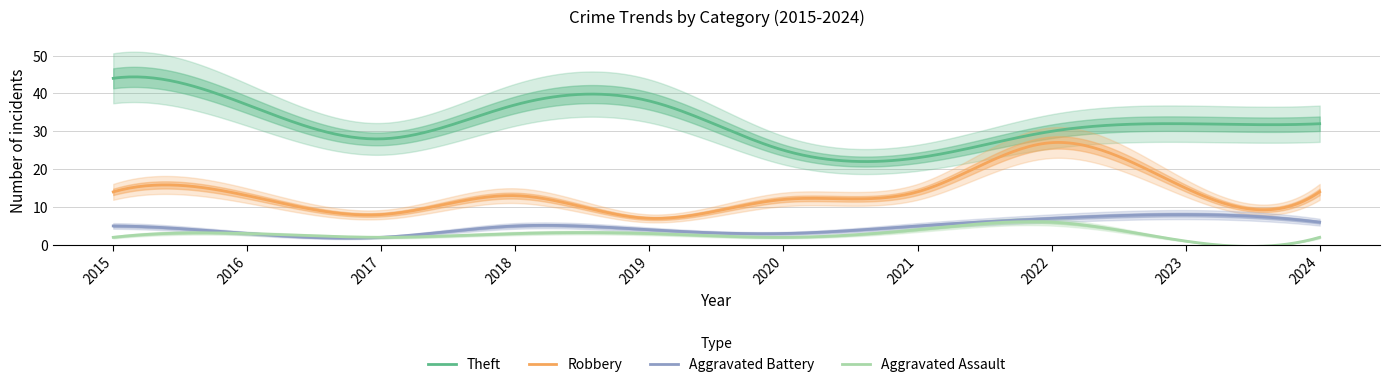

In Aggravated Assault, how many points are higher than both neighbors (excluding endpoints)?

3